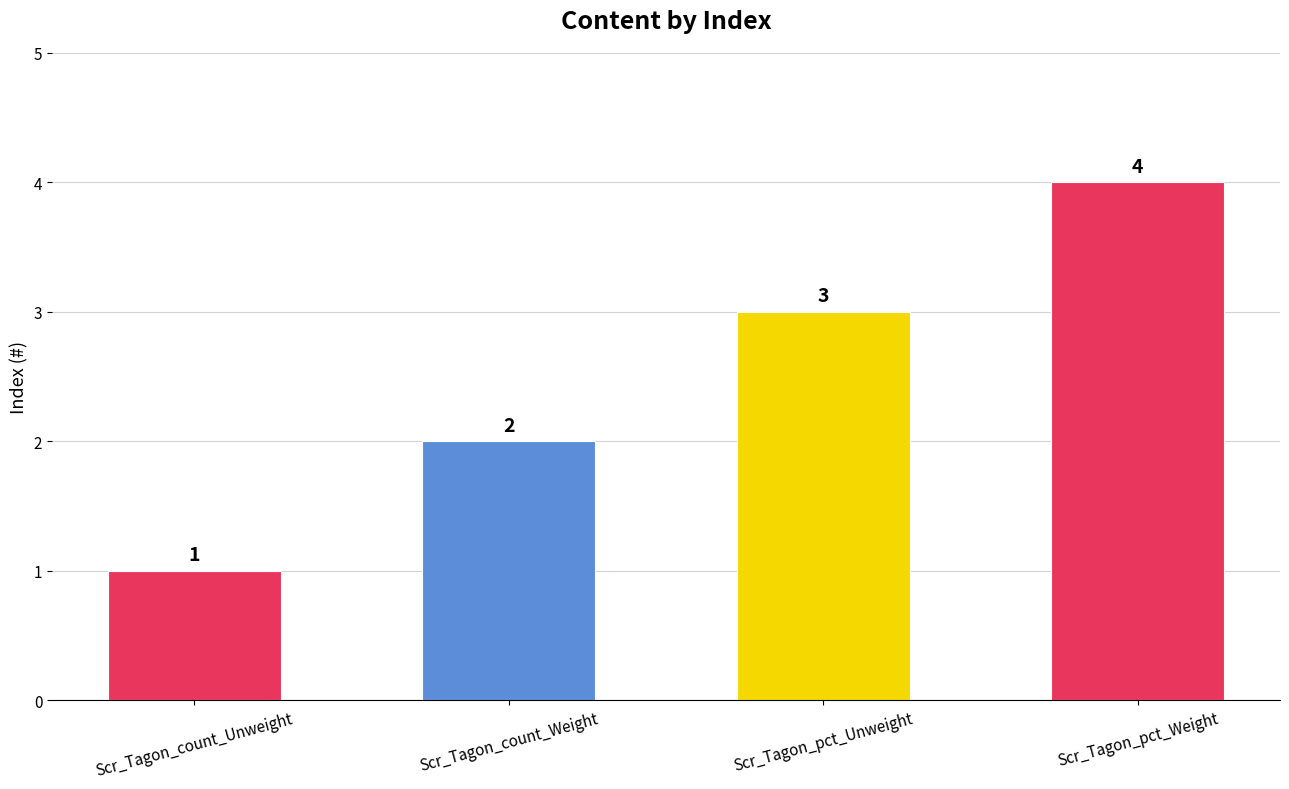

Count the number of categories in the chart.

4